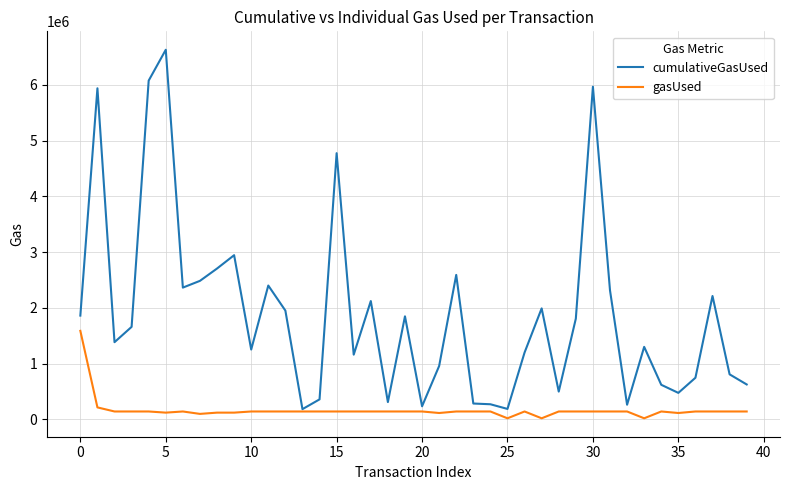

What is the sum of all gasUsed values?

6721048